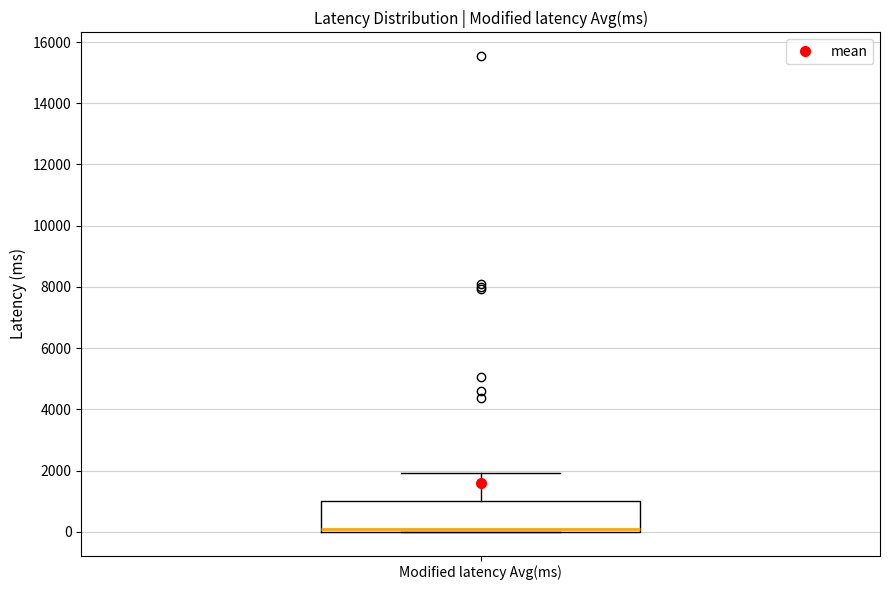

Transcribe this box plot: give where the median line is, the range the box spans, and where the two whiskers end, as read against the y-axis. The values are not printed on the chart, so give them approximately, as read against the axis.

median 0 (just above the box's lower edge), box 0 to 1000, whiskers 0 to 2000